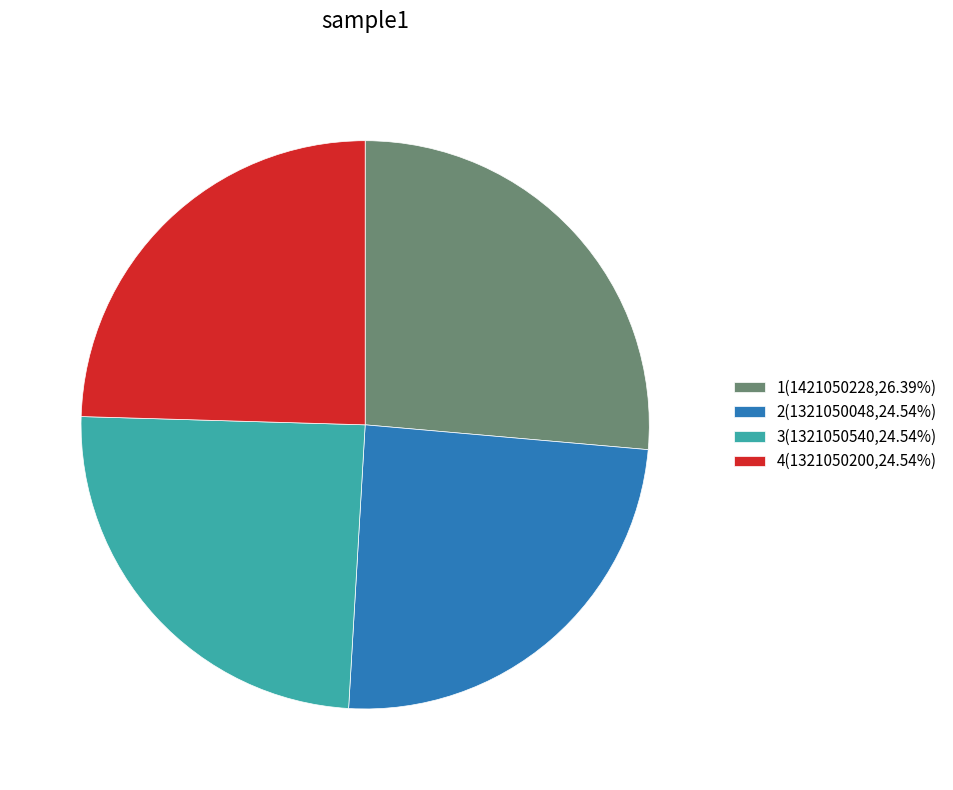

Approximately how many times larger is the value at 4(1321050200,24.54%) compared to 2(1321050048,24.54%)?

1.0